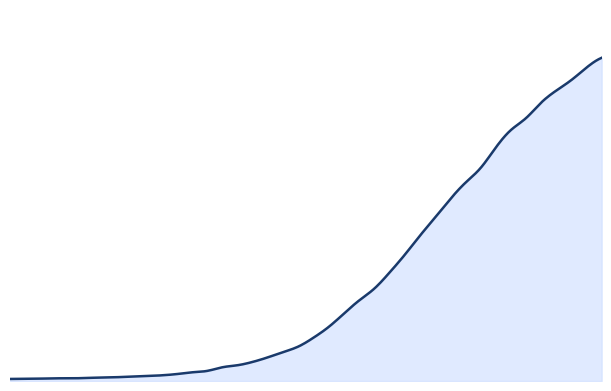

Does the chart have visible grid lines?

No